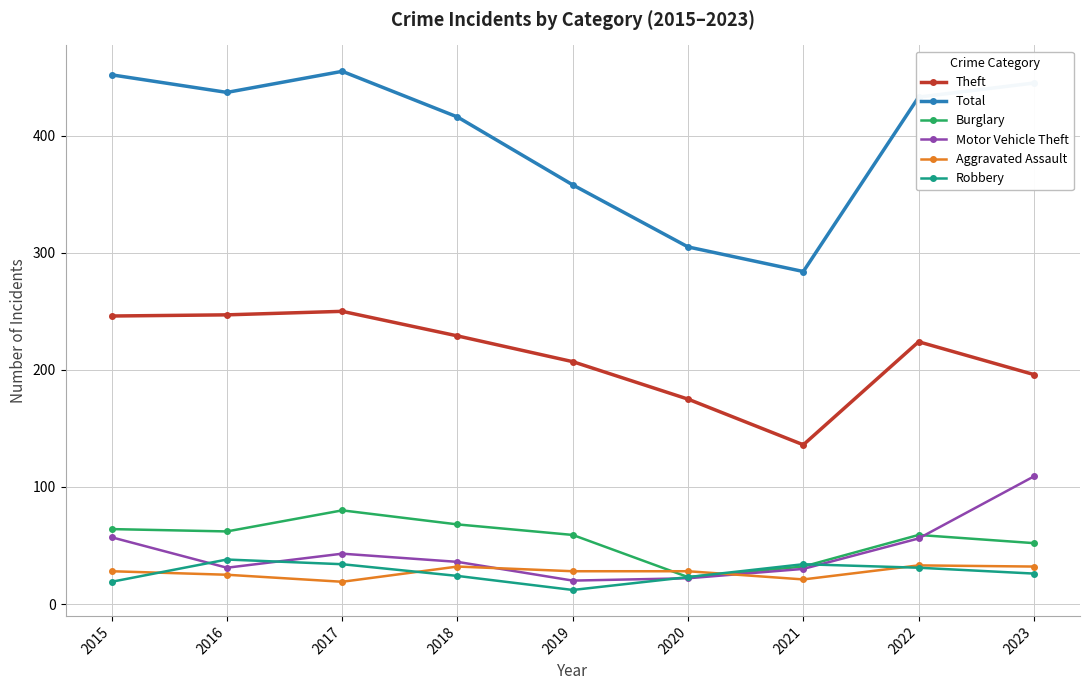

What is the value of the Total point at the 6th from the left?

305